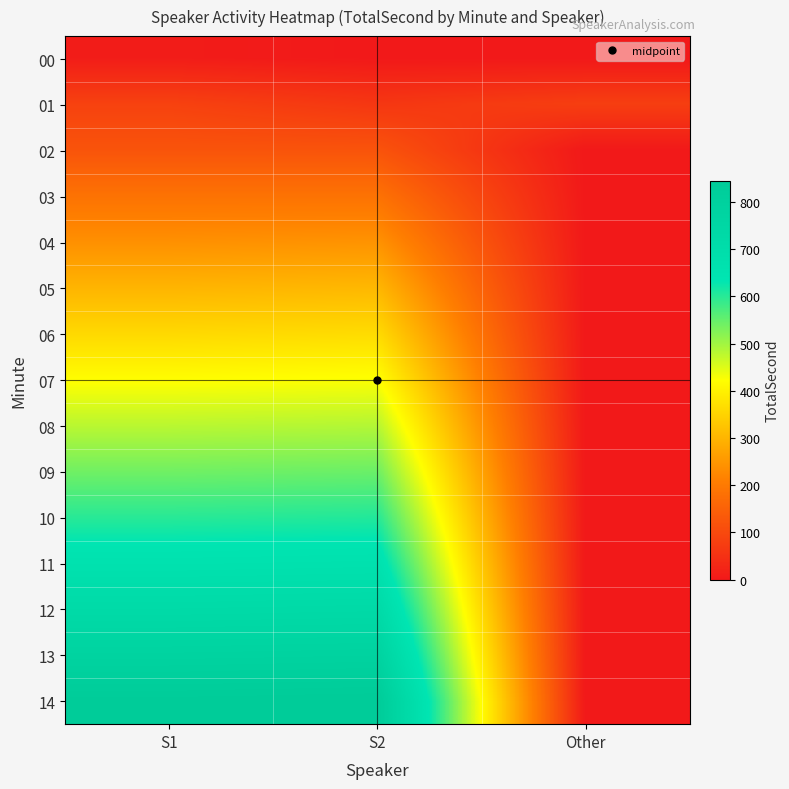

What is the total value across all series at S2?

6362